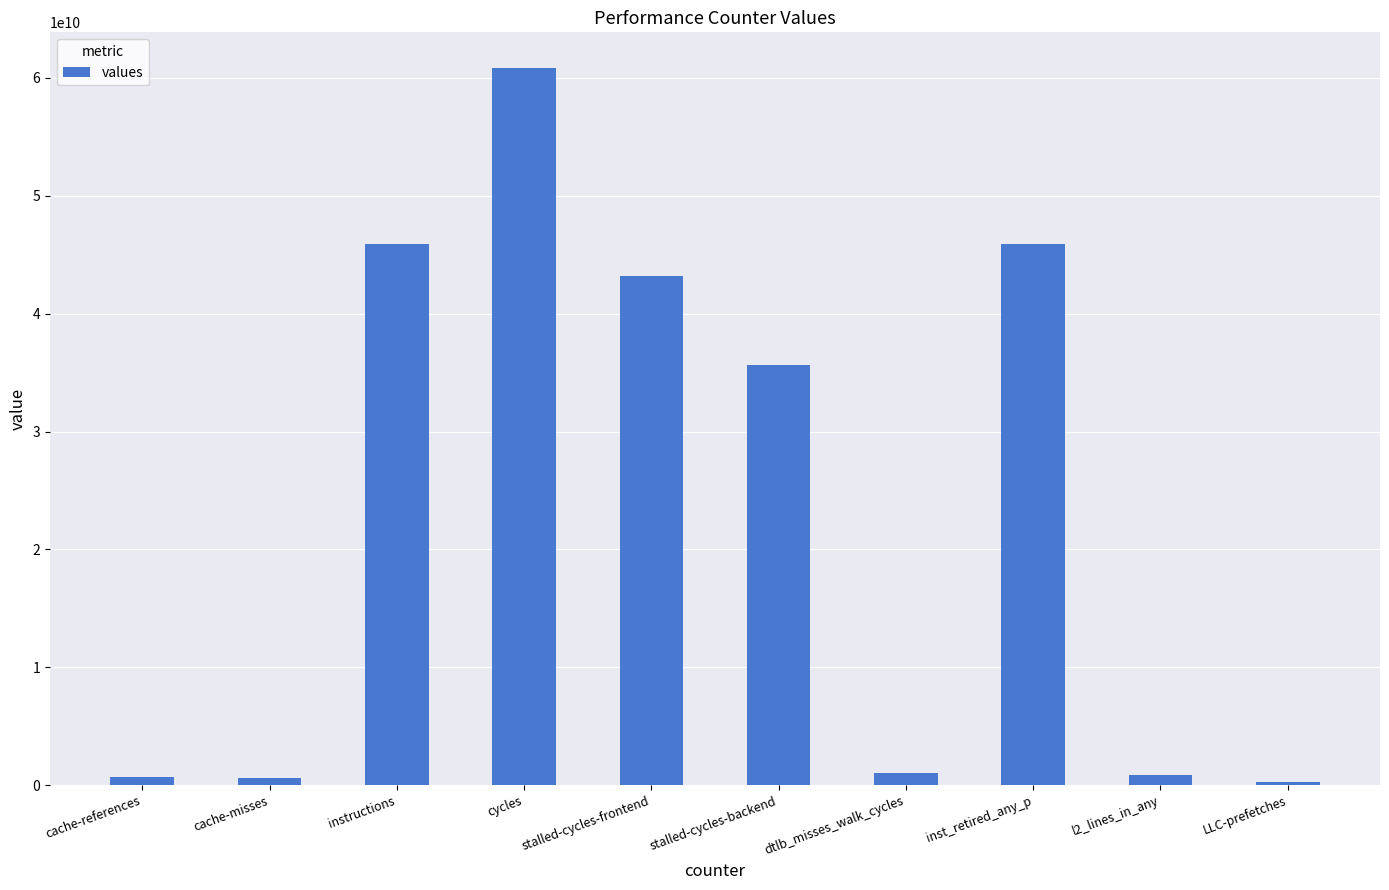

What is the value of the 8th bar from the left?

45893860476